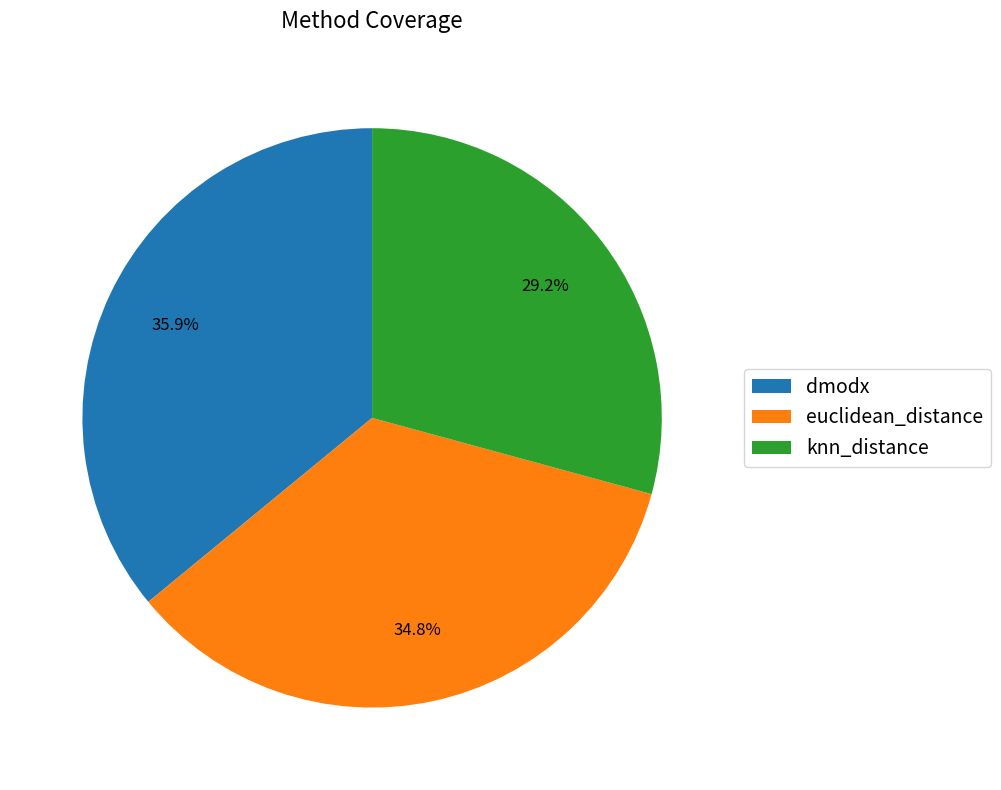

Does euclidean_distance account for over 50% of the chart?

No